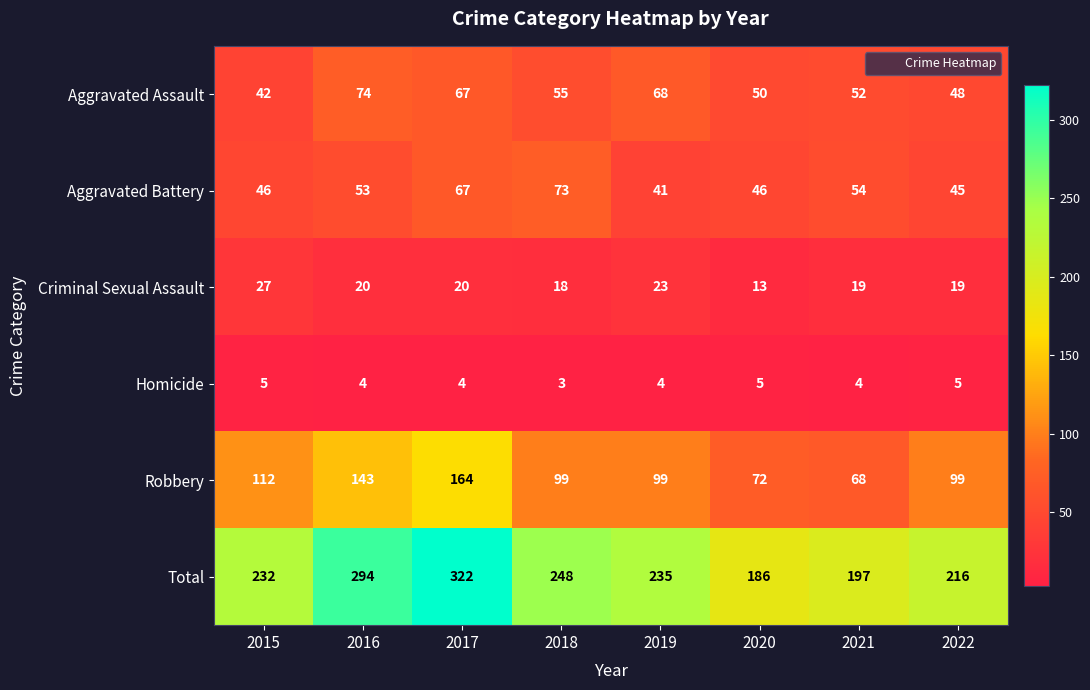

What is the difference between the Aggravated Assault values at 2015 and 2022?

6